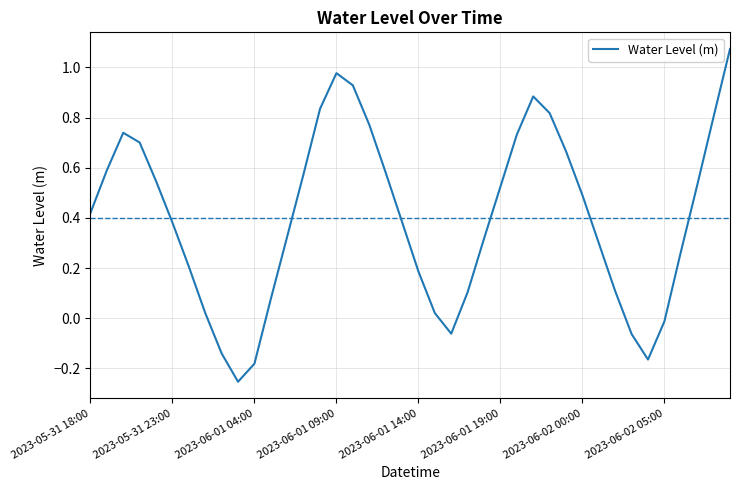

What is the difference between the maximum and minimum values?

1.3